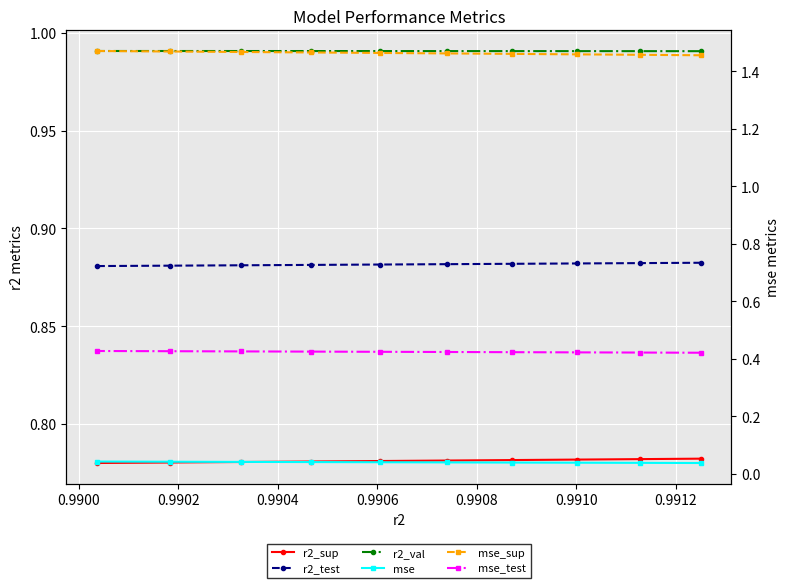

True or false: r2_sup and mse intersect in this chart.

False